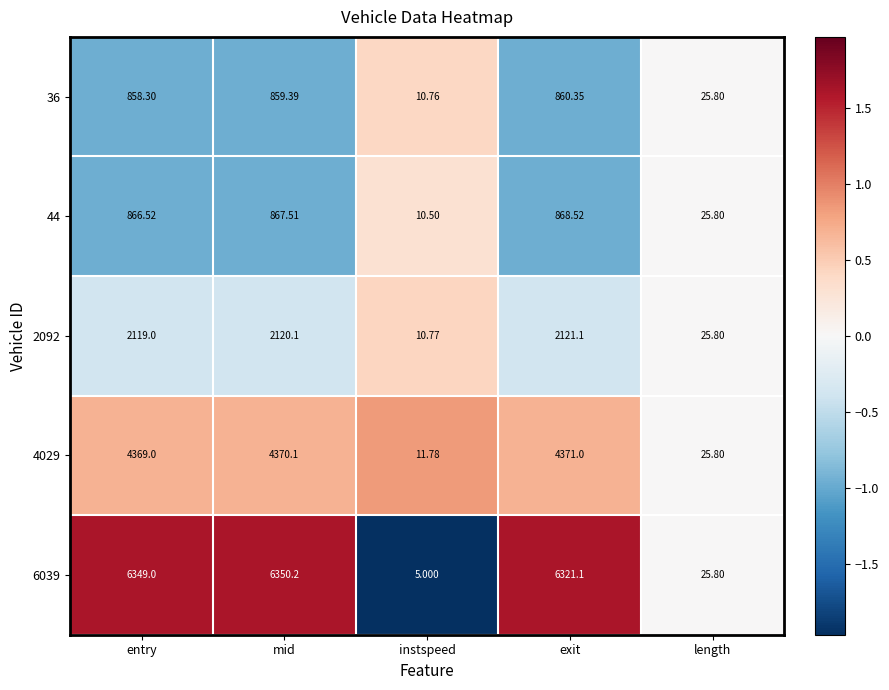

At which category is the sum across all series the highest?

mid